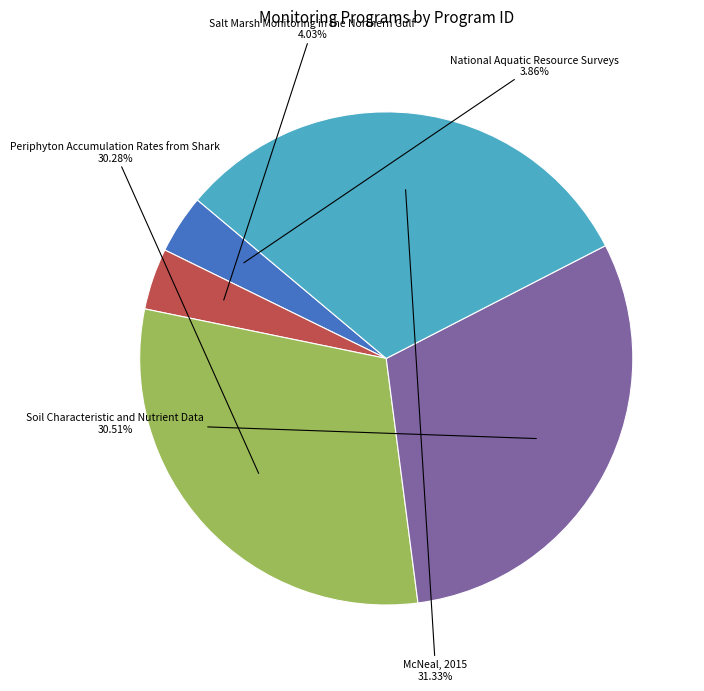

Does any single category account for the majority?

No